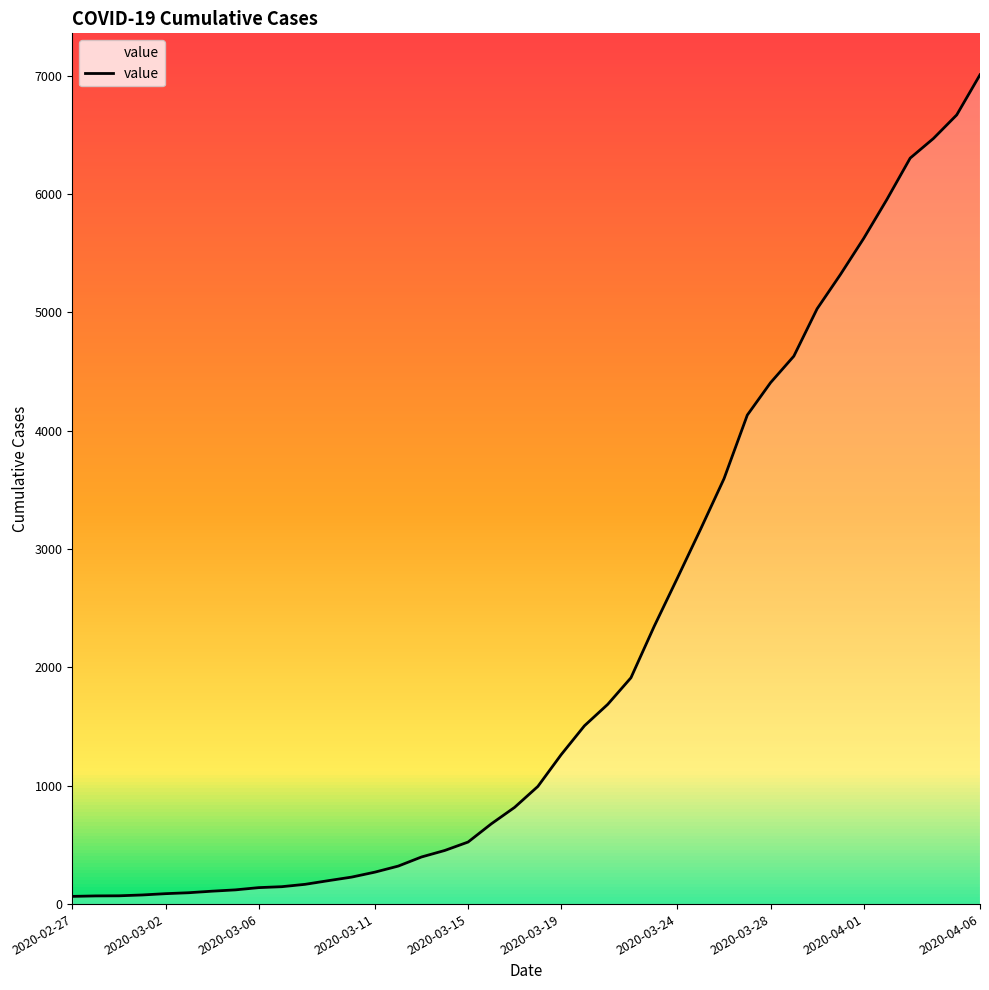

What is the greatest value displayed?

7006